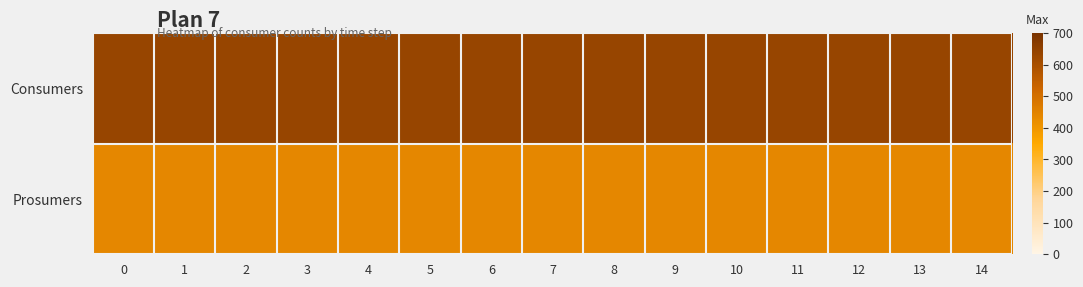

Reading left to right, transcribe all the data shown in this chart.

Consumers: 0=635	1=635	2=635	3=635	4=635	5=635	6=635	7=635	8=635	9=635	10=635	11=635	12=635	13=635	14=635
Prosumers: 0=440	1=440	2=440	3=440	4=440	5=440	6=440	7=440	8=440	9=440	10=440	11=440	12=440	13=440	14=440